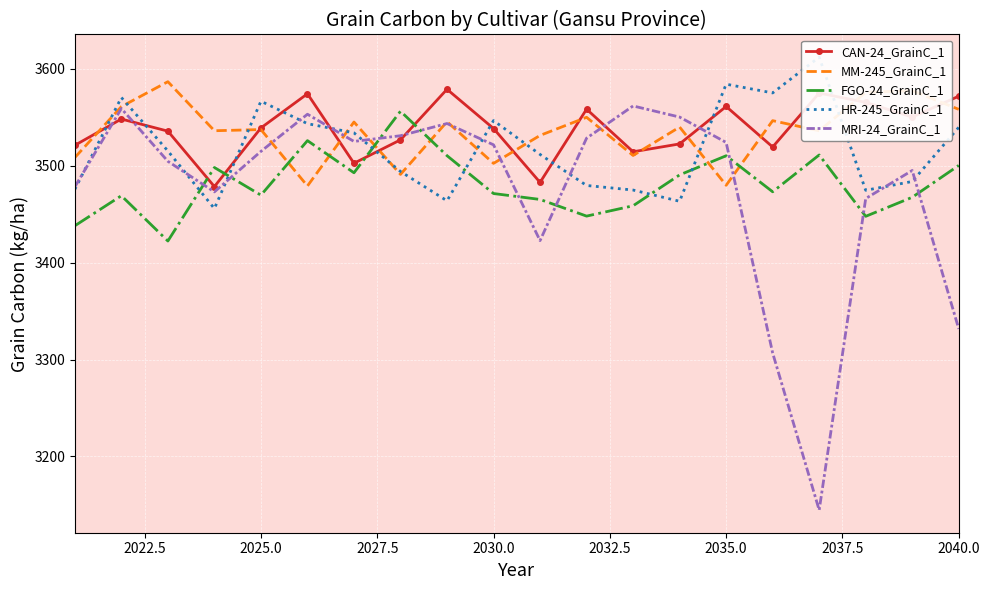

What is the approximate value of MM-245_GrainC_1 at 2025.0?

3537.3